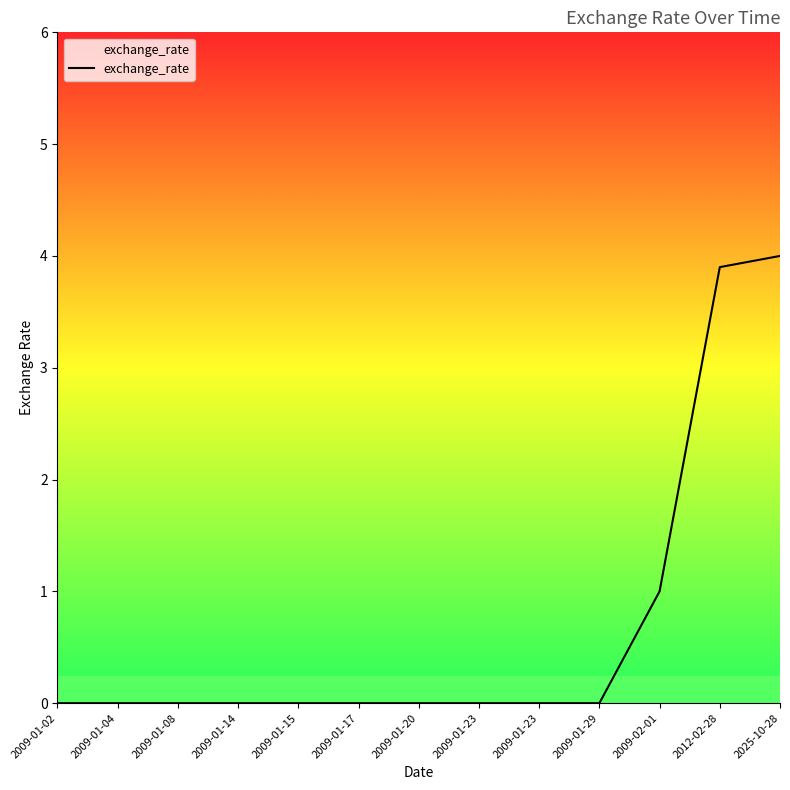

What is the difference between the maximum and minimum values?

4.0